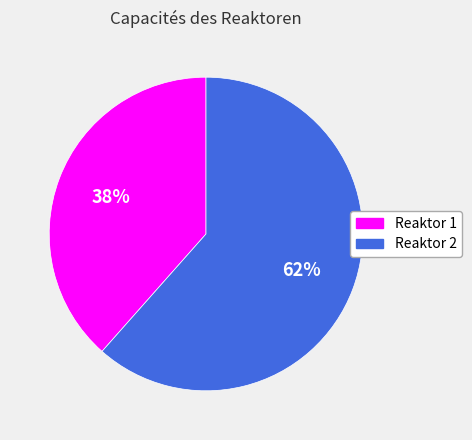

What is the ratio of the value at Reaktor 1 to the value at Reaktor 2?

0.6